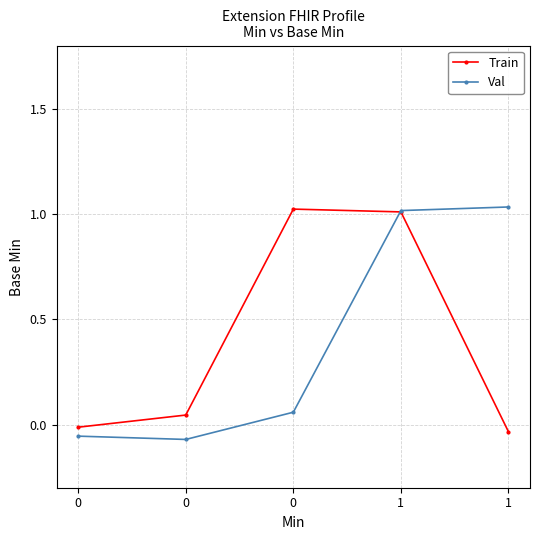

Reading right to left, transcribe all the data shown in this chart.

Train: 1=-0.0	1=1.0	0=1.0	0=0.0	0=-0.0
Val: 1=1.0	1=1.0	0=0.1	0=-0.1	0=-0.1